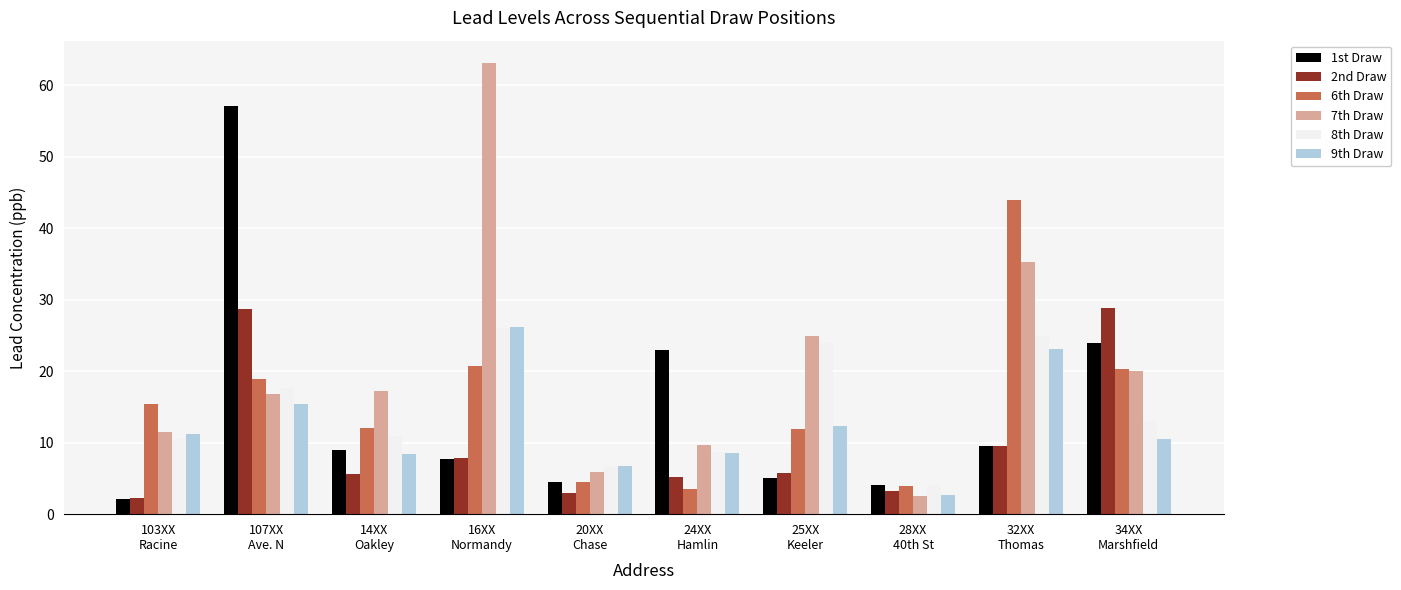

How many data points in 6th Draw are less than 15?

5